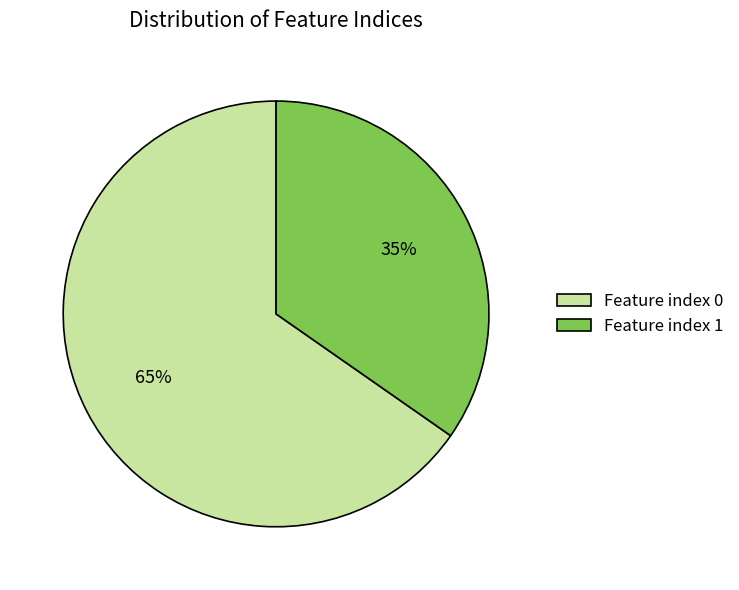

True or false: Feature index 1 accounts for 44% of the total.

False